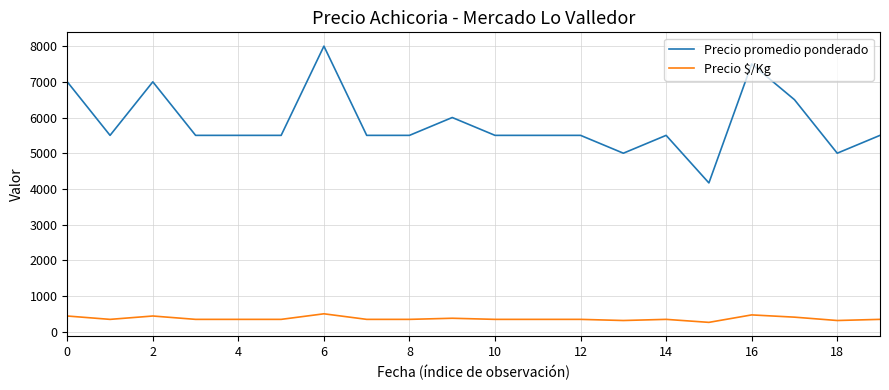

Which series has the widest spread of values?

Precio promedio ponderado